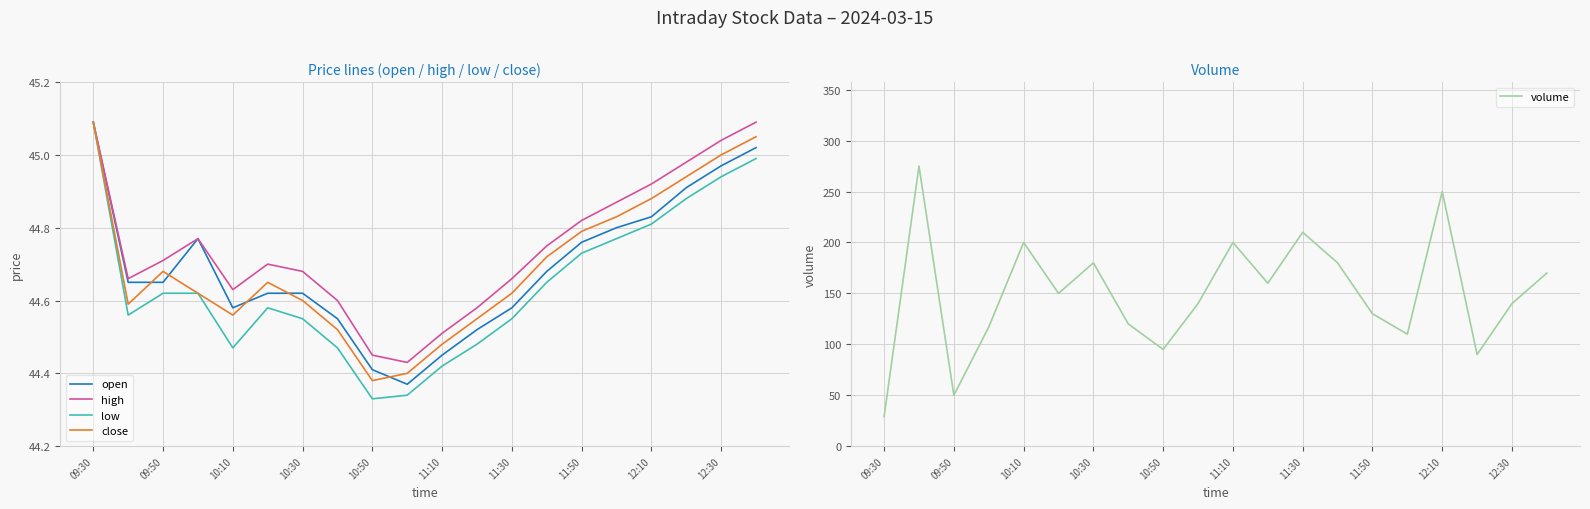

How many values in the volume series are below 150?

10